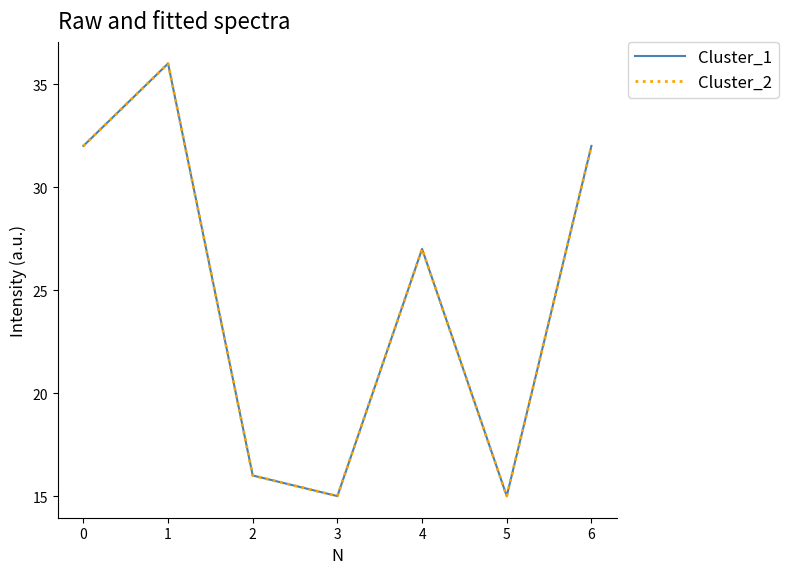

What is the maximum value for Cluster_1?

36